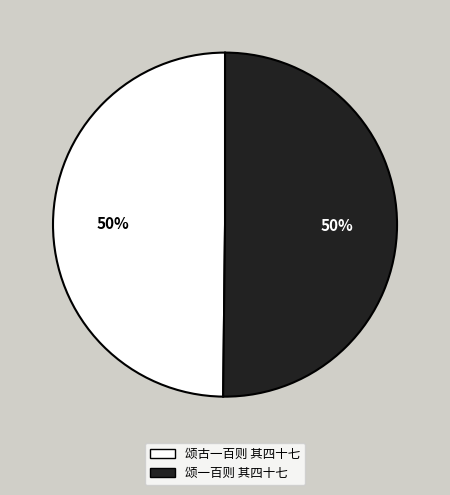

Is it true that 颂一百则 其四十七 is 50% of the pie?

True